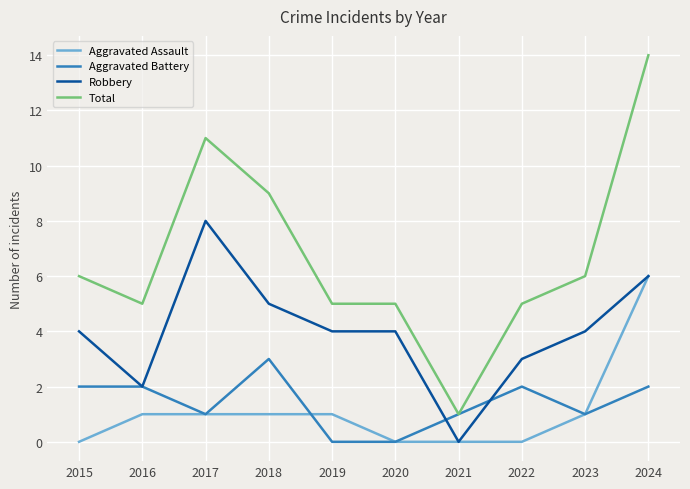

True or false: Robbery has a value of 0 at 2021.

True